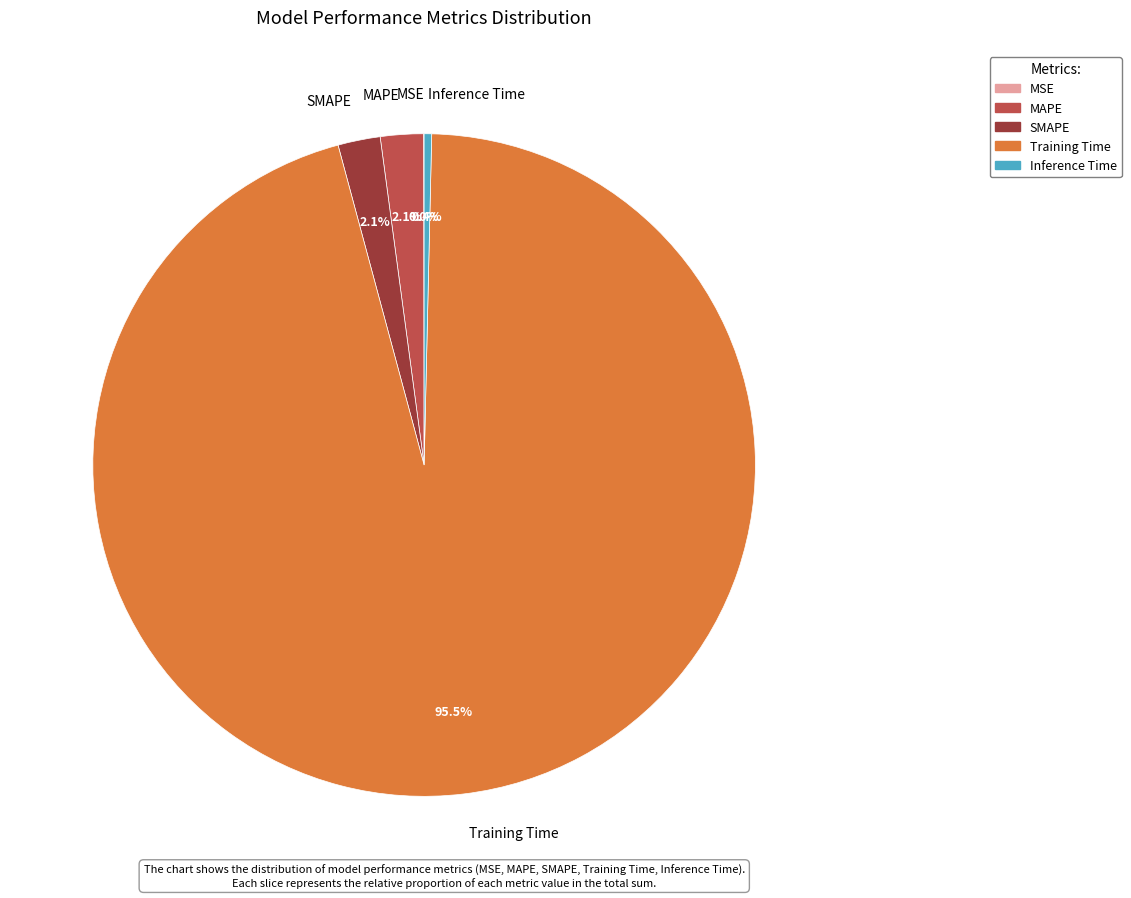

Which category accounts for the majority?

Training Time